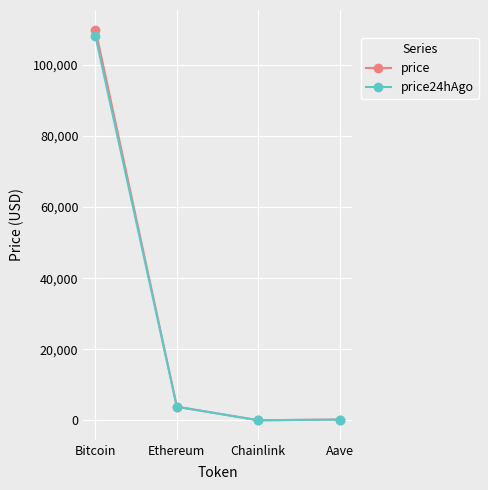

At which category does the chart reach its peak across all series?

Bitcoin